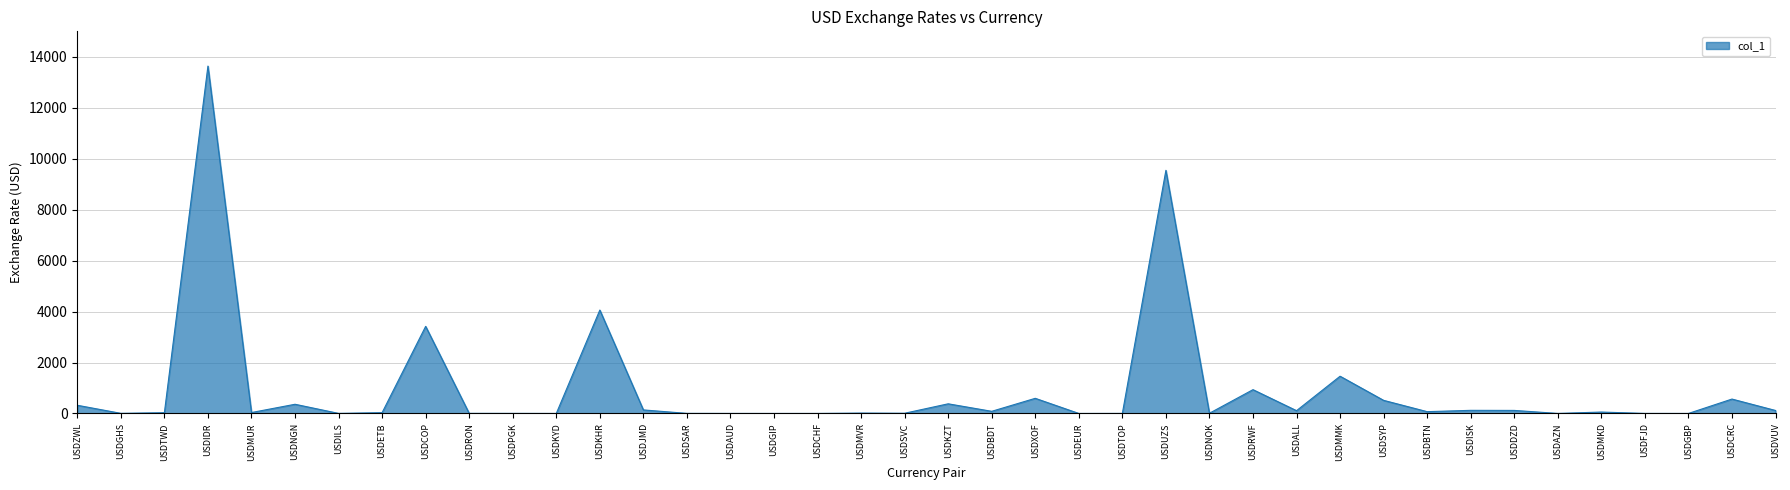

What is the difference between the maximum and minimum values?

13636.9